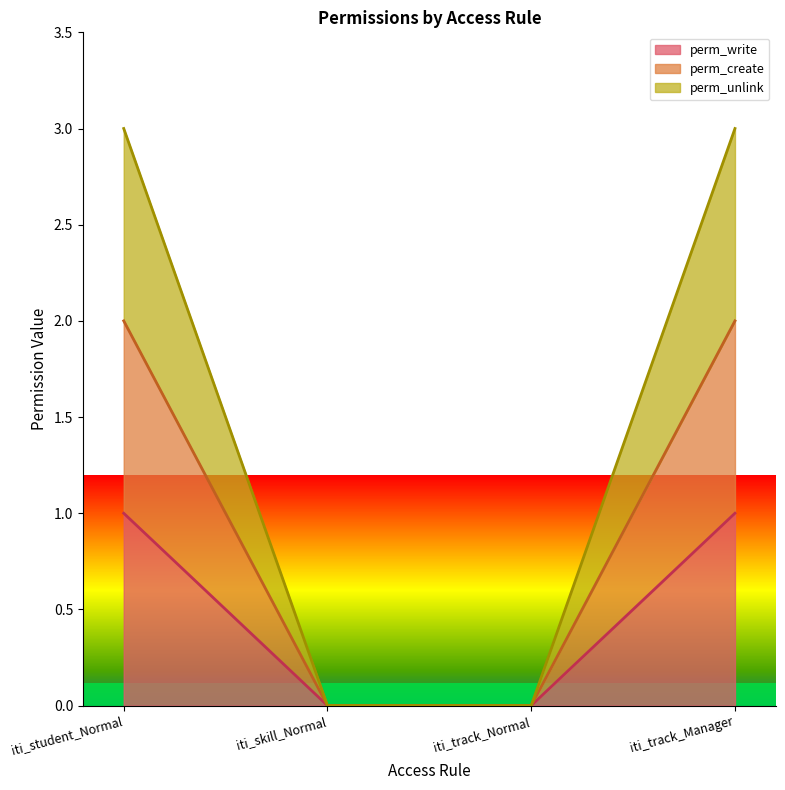

True or false: perm_write has more than 0 points higher than both neighbors.

False